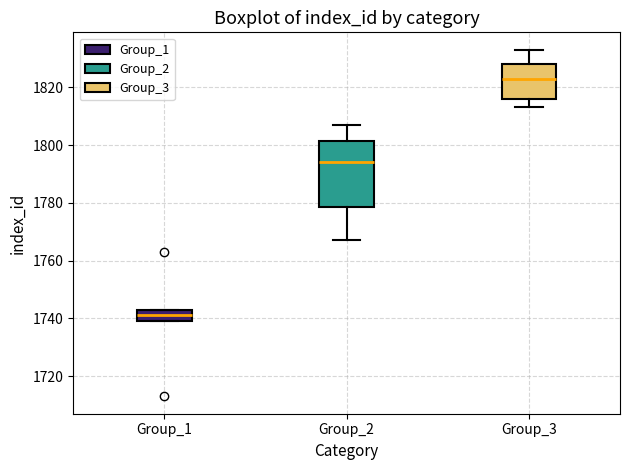

Reading left to right, transcribe this box plot: for each box, give where its median line is, the range the box spans, and where its two whiskers end, as read against the y-axis. The values are not printed on the chart, so give them approximately, as read against the axis.

Group_1: median 1742 (inside the box), box 1740 to 1742, whiskers 1740 to 1744
Group_2: median 1794, box 1778 to 1802, whiskers 1768 to 1808
Group_3: median 1824, box 1816 to 1828, whiskers 1814 to 1834